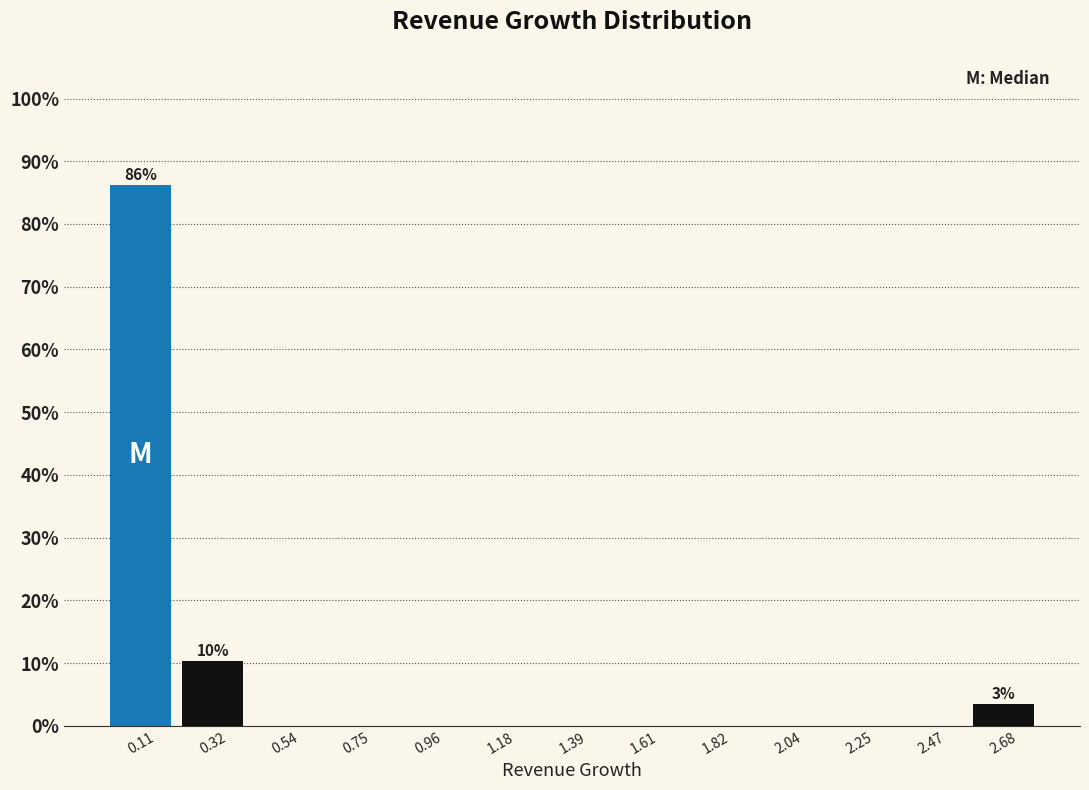

Over which range of the x-axis is the bar tallest?

0.00 to 0.20